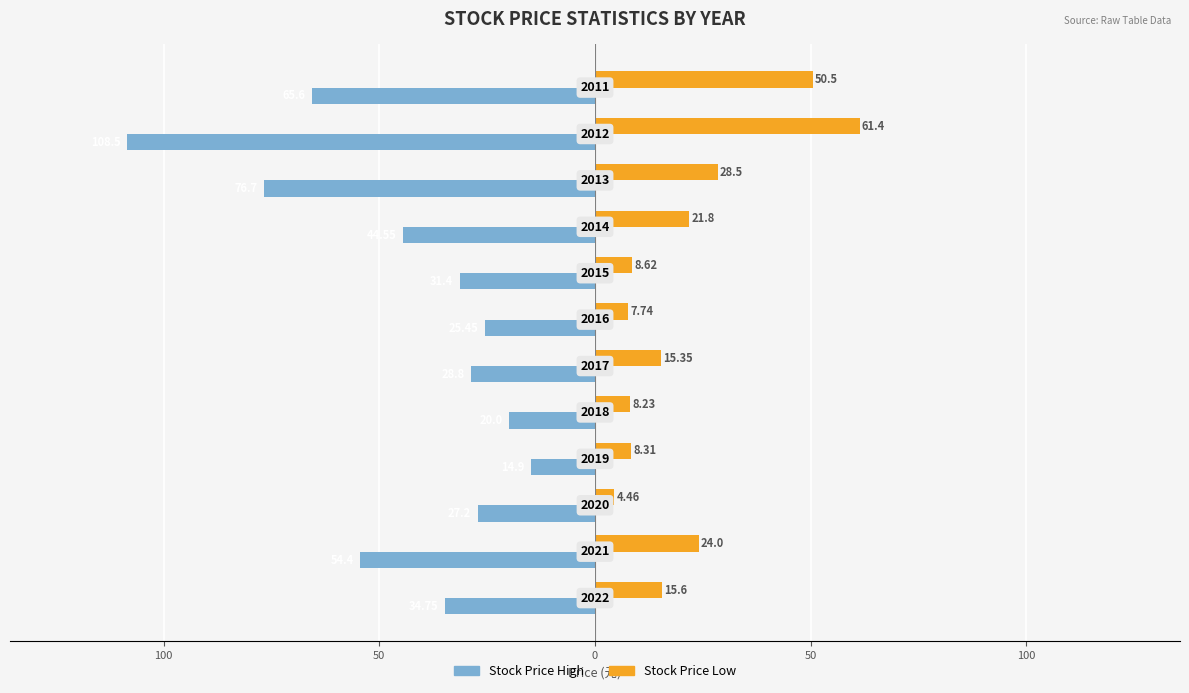

Are the bars grouped side by side (vs. stacked)?

Yes